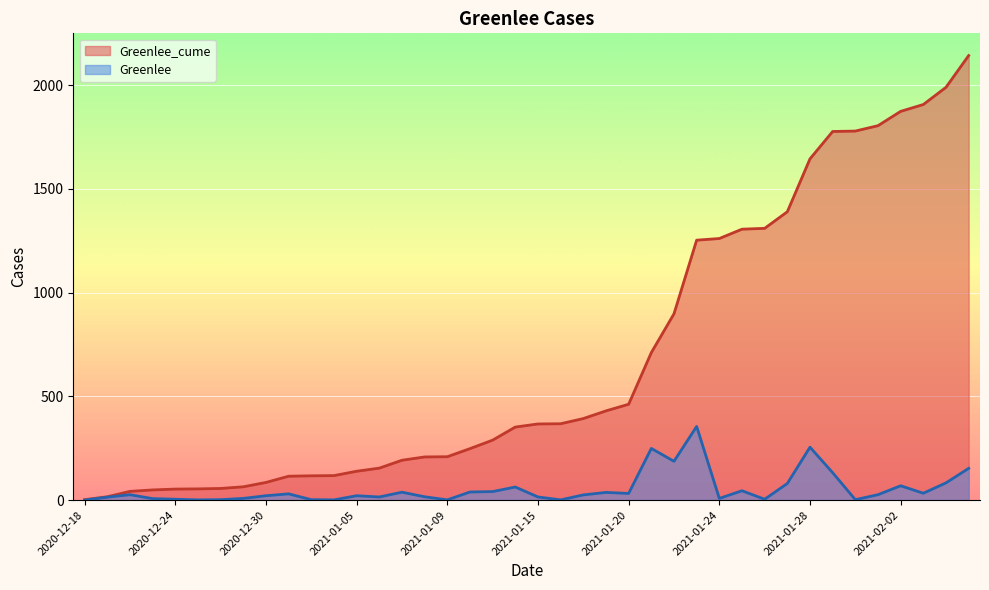

Which series changed the most between 2020-12-21 and 2020-12-22?

Greenlee_cume